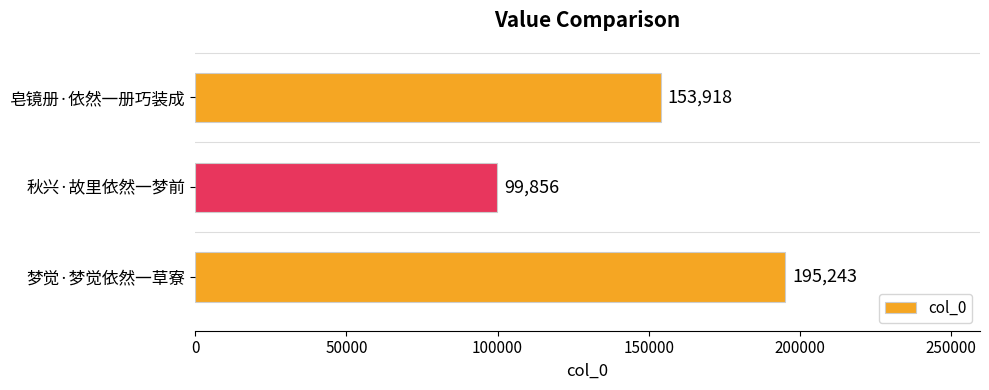

Between 皂镜册·依然一册巧装成 and 梦觉·梦觉依然一草寮, which is larger?

梦觉·梦觉依然一草寮